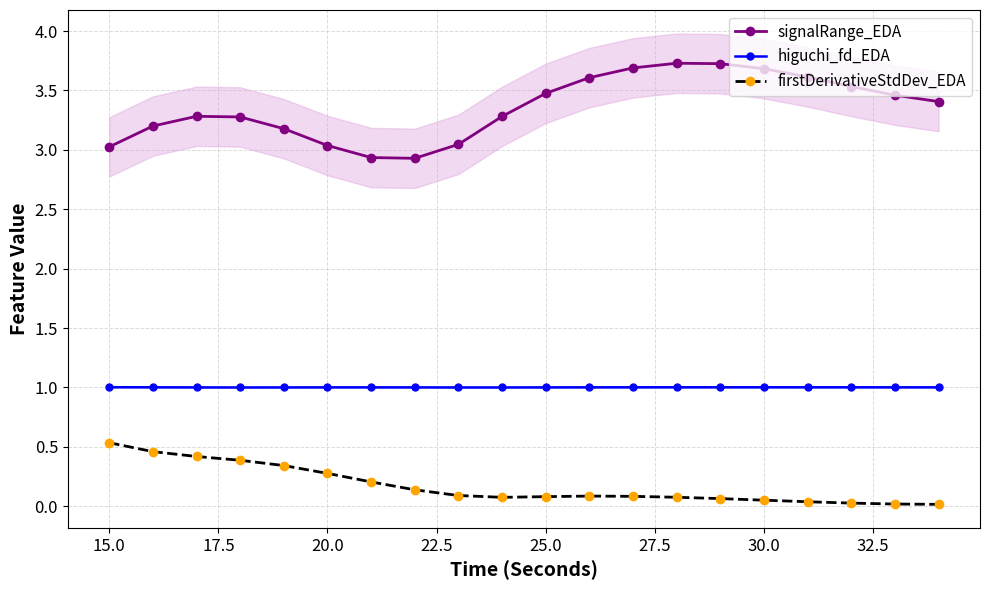

True or false: higuchi_fd_EDA has a value of 1.6 at 30.0.

False